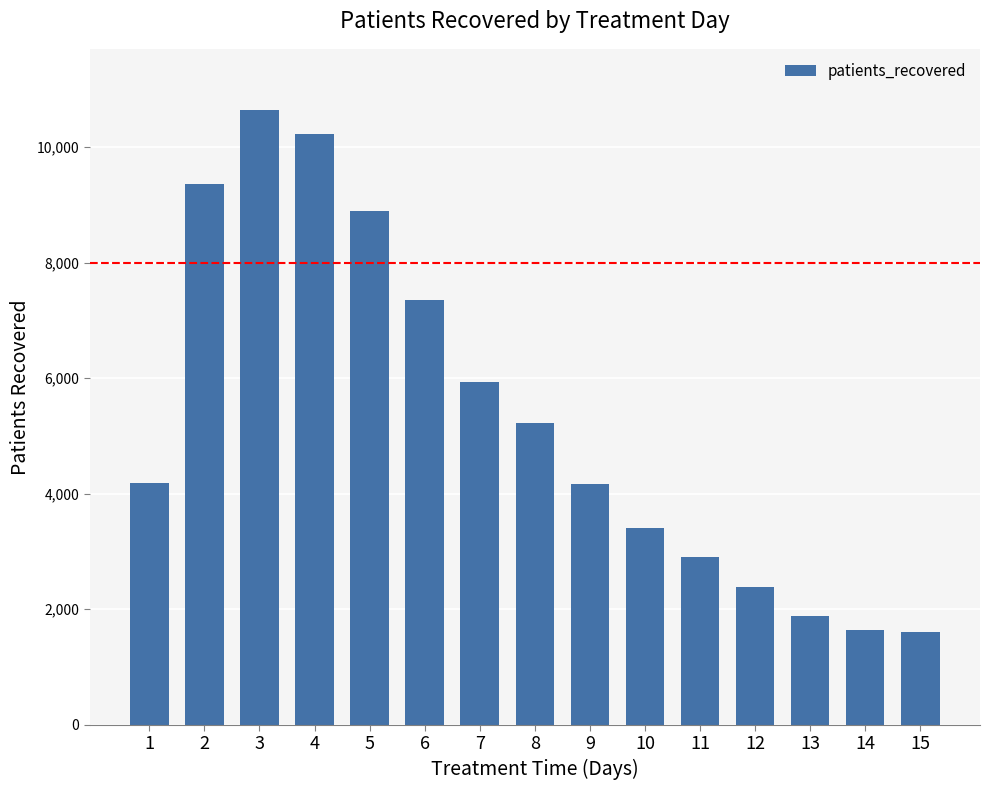

What is the smallest value displayed?

1599